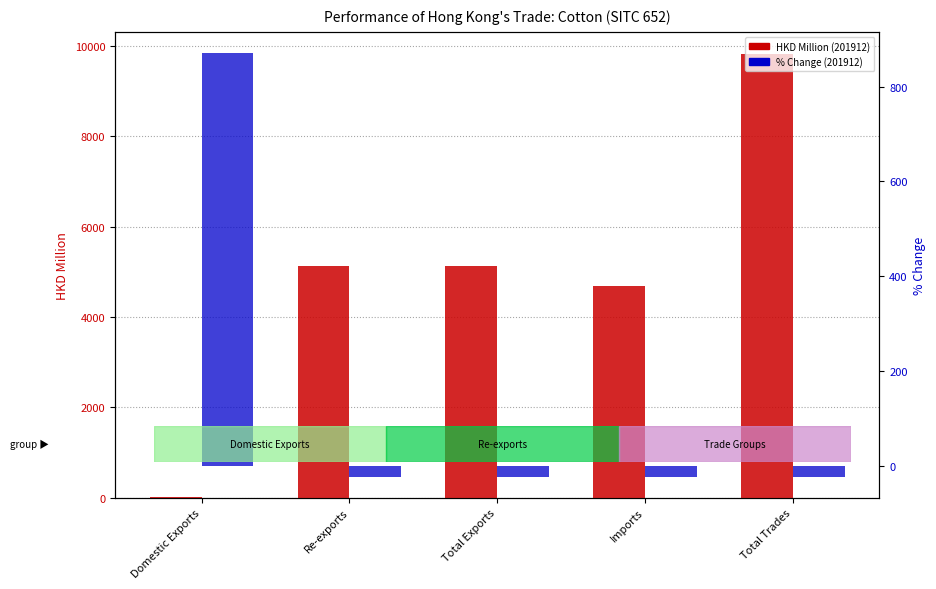

Between Imports and Total Exports, which is larger?

Total Exports